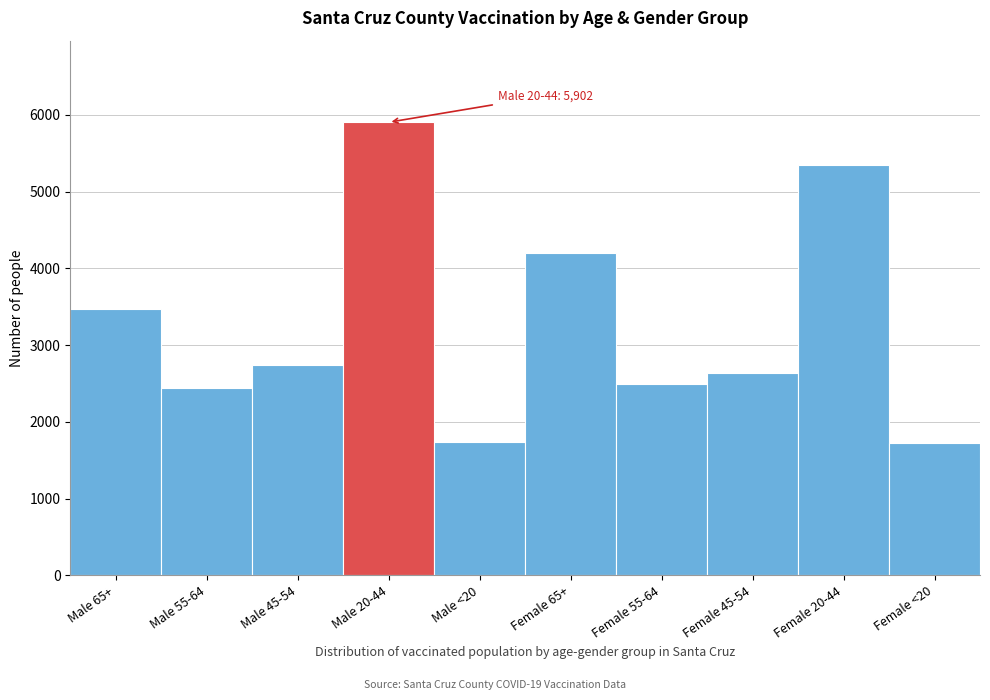

What is the average value?

3269